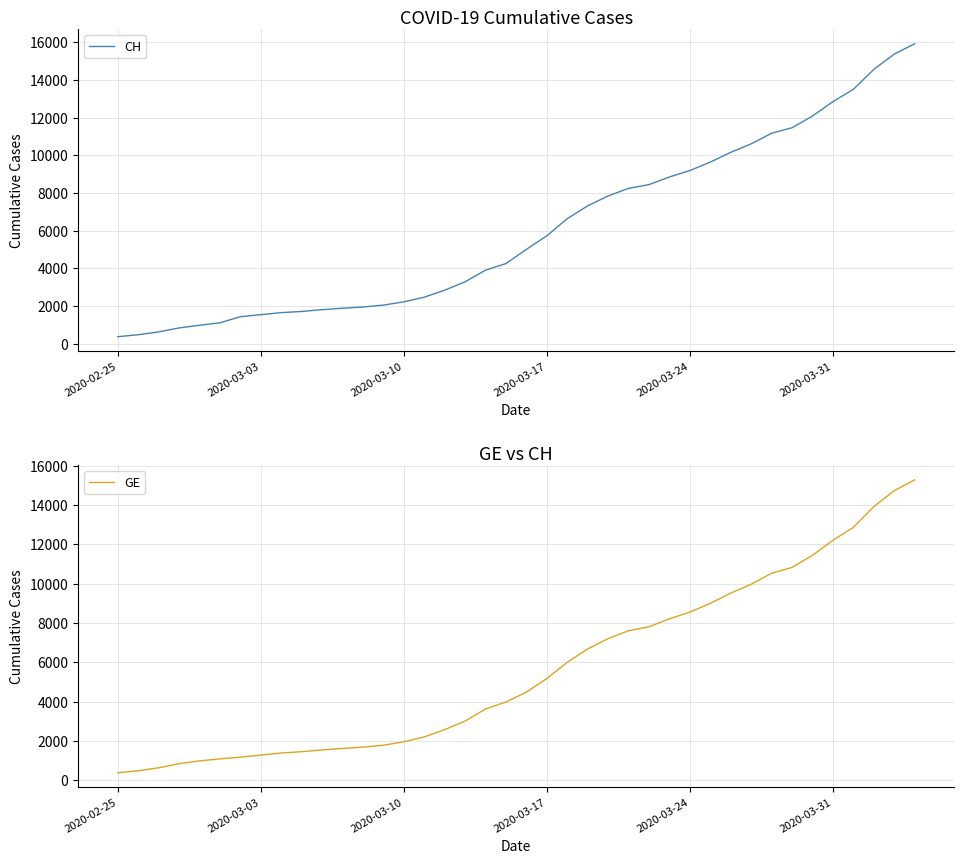

What is the difference between the maximum and second lowest values in the GE series?

14805